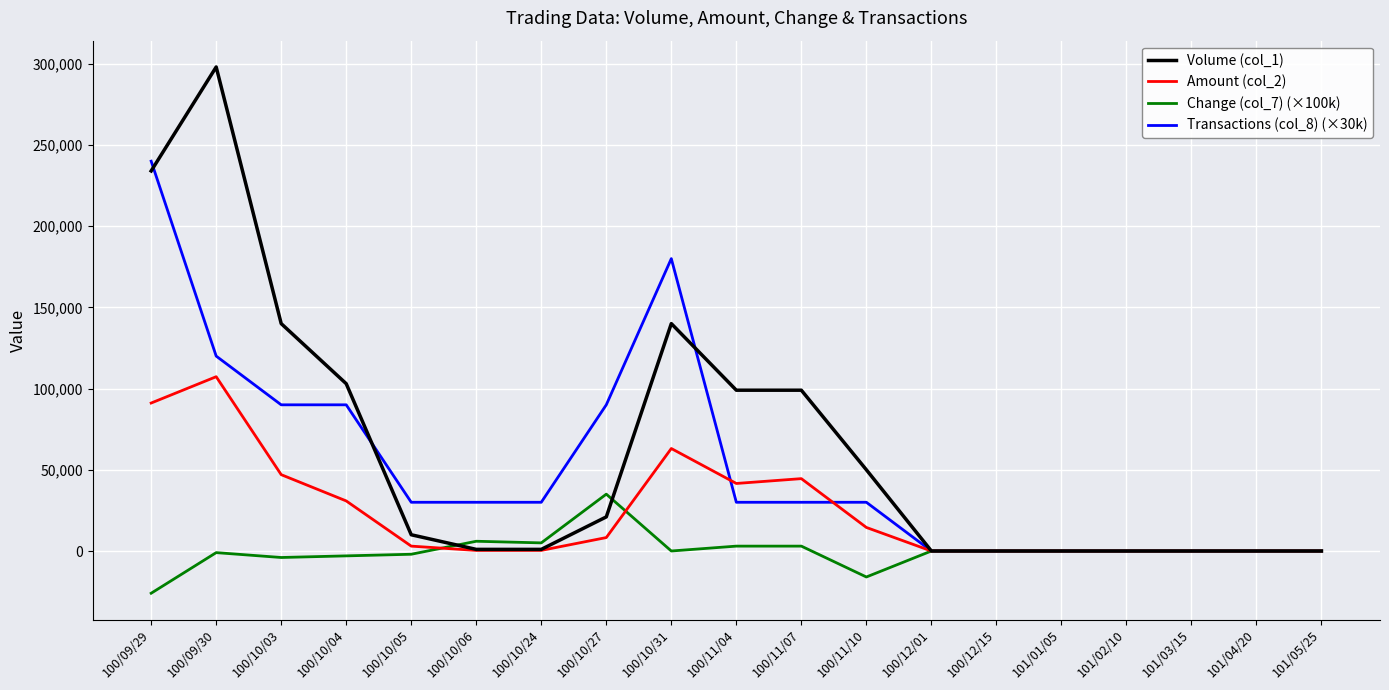

At which category does the chart reach its peak across all series?

100/09/30